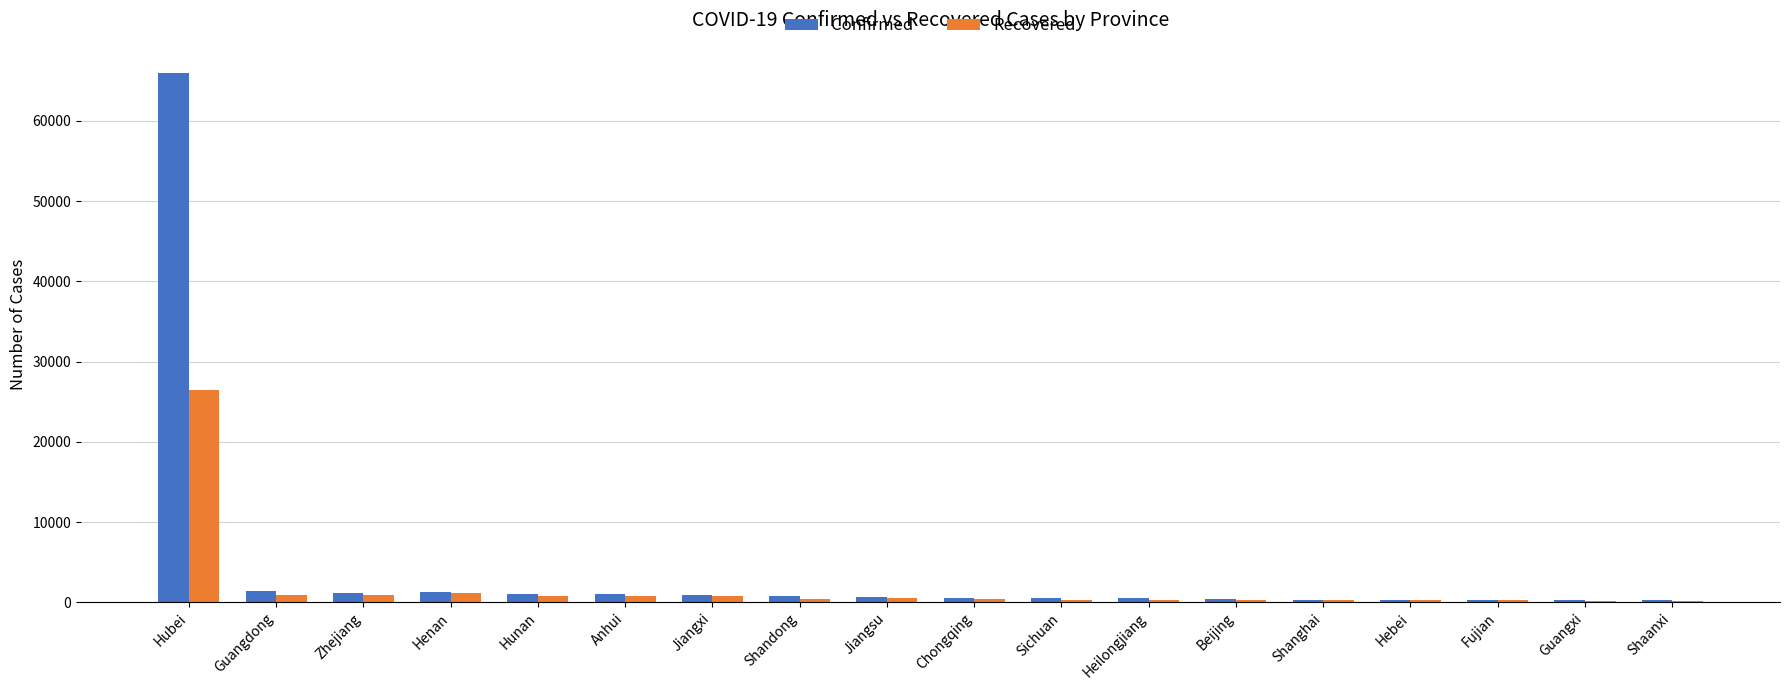

Where is Recovered nearest to the value 13284?

Henan